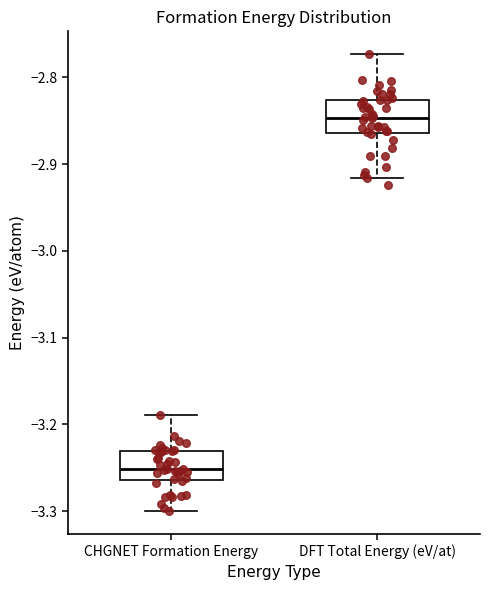

Reading left to right, transcribe this box plot: for each box, give where its median line is, the range the box spans, and where its two whiskers end, as read against the y-axis. The values are not printed on the chart, so give them approximately, as read against the axis.

CHGNET Formation Energy: median -3.25, box -3.26 to -3.23, whiskers -3.30 to -3.19
DFT Total Energy (eV/at): median -2.85, box -2.86 to -2.83, whiskers -2.92 to -2.77